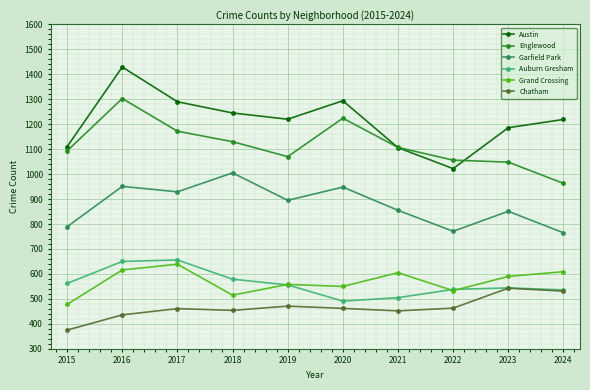

What is the smallest value displayed?

375